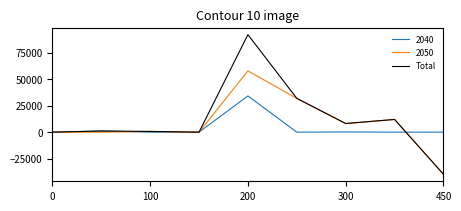

Which series has the widest spread of values?

Total